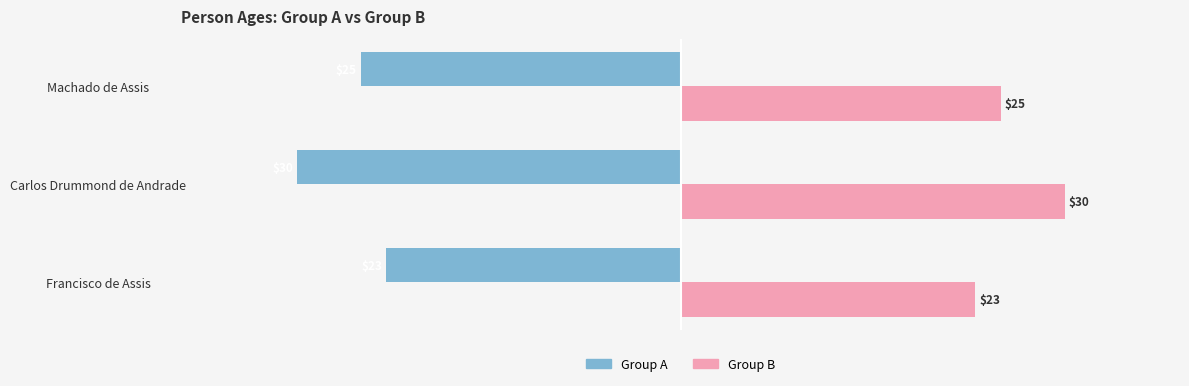

List the series in order of their peak value, lowest first.

Group A, Group B